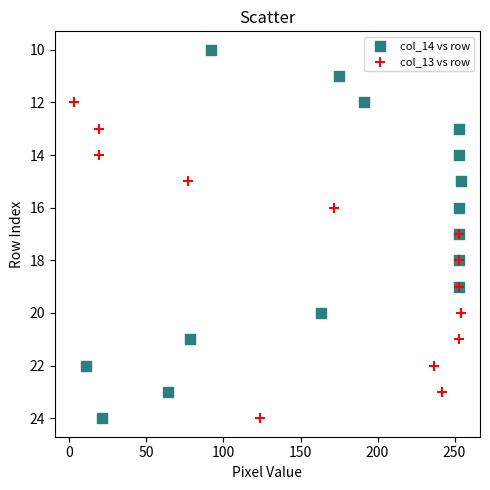

Which series has the widest spread of Y values?

col_14 vs row